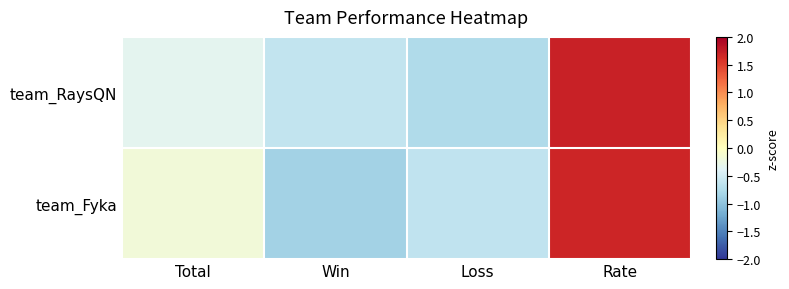

Which series has the largest total across all categories?

team_Fyka